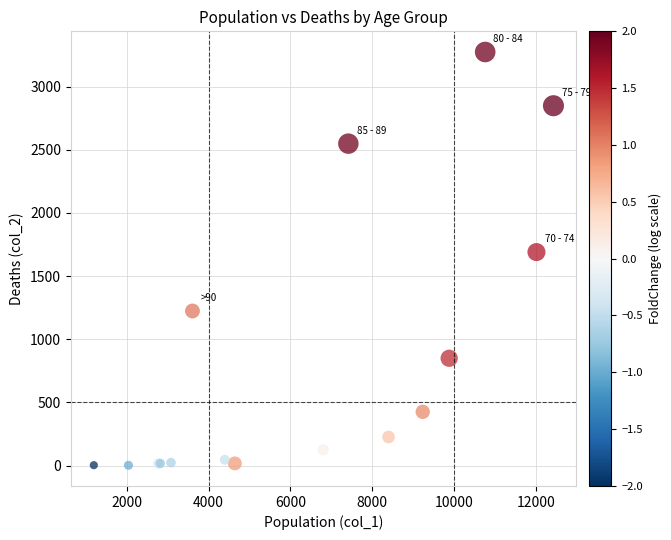

What Y value in the scatter plot is closest to 1638?

1690